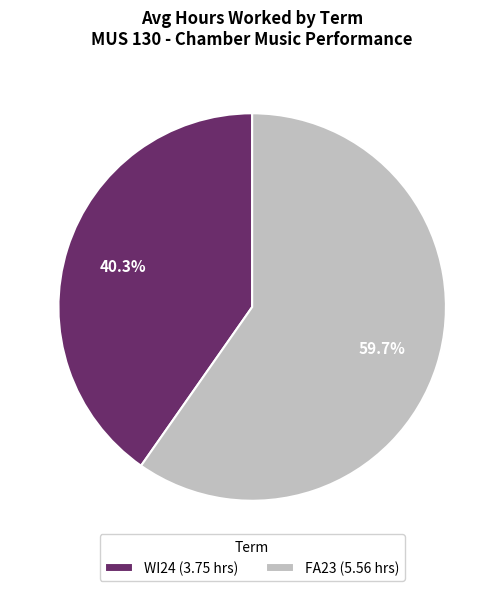

To the nearest percent, what is the difference between the largest and smallest slice percentages?

19%